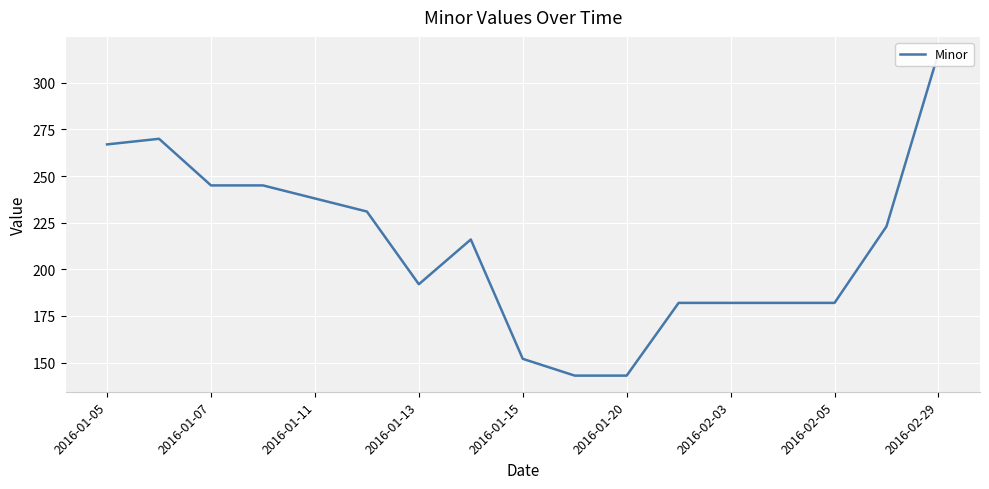

What is the sum of all values?

3609